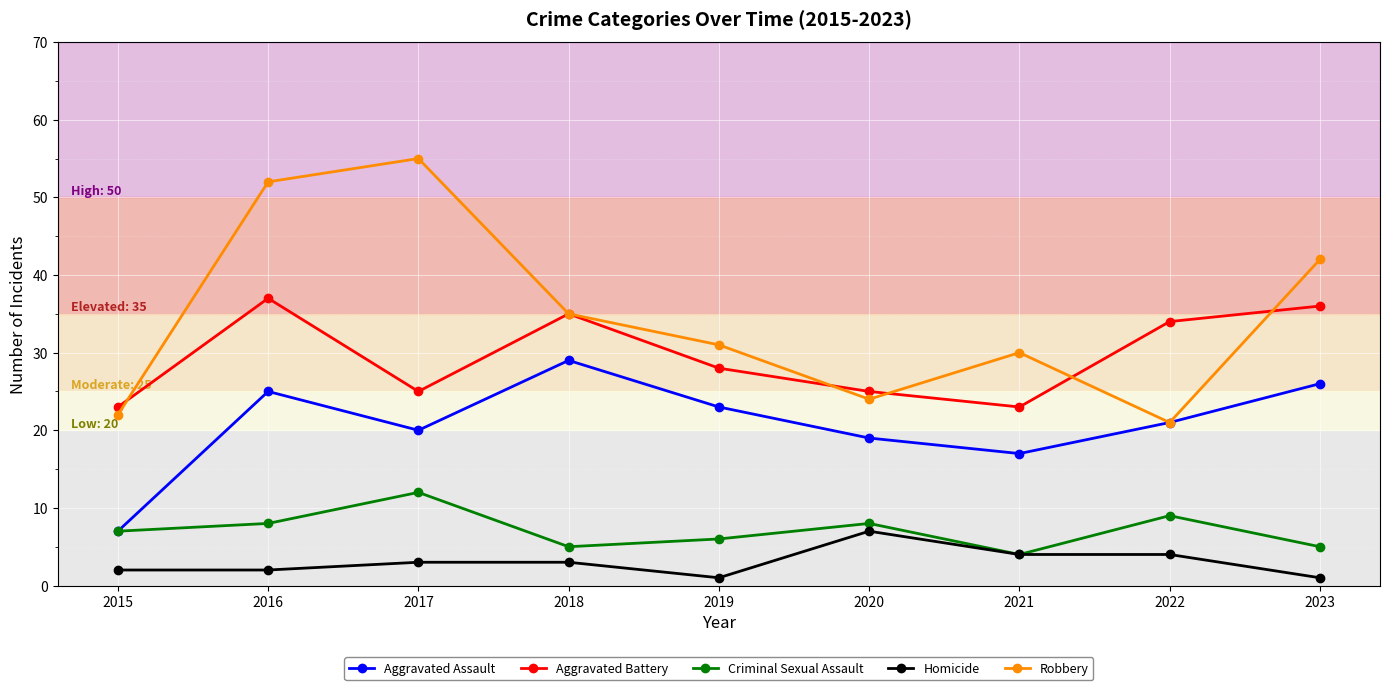

Is it true that Aggravated Assault equals 19 at 2020?

True